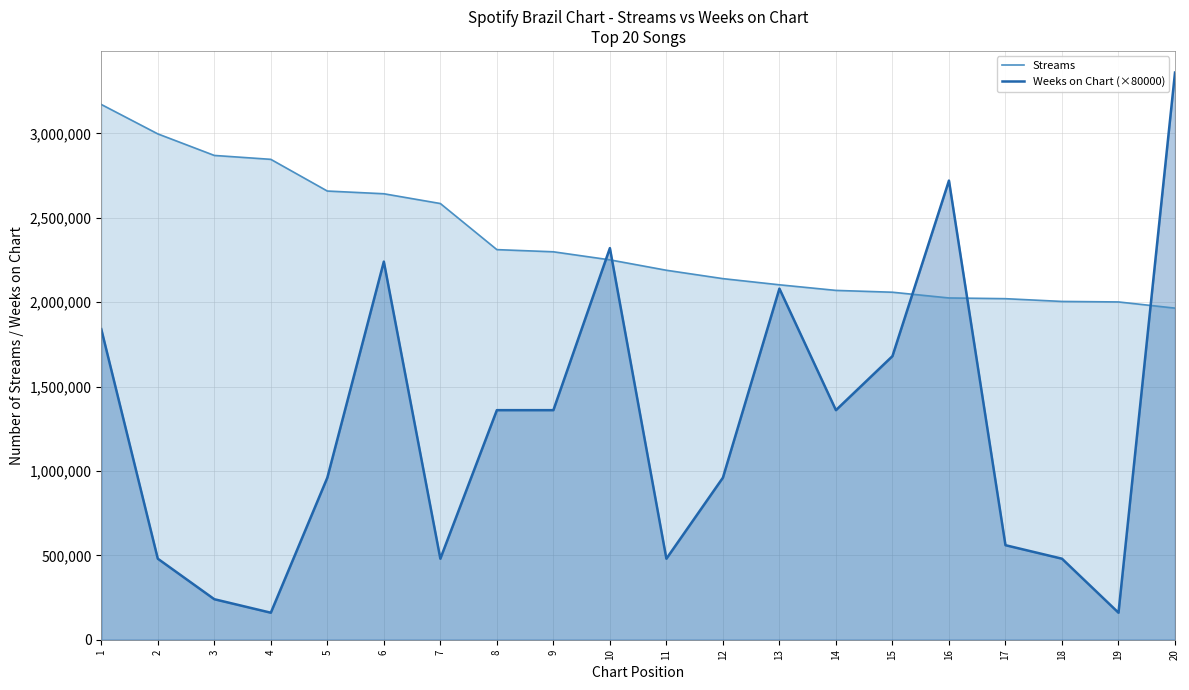

Which series changed the most between 3 and 18?

Streams